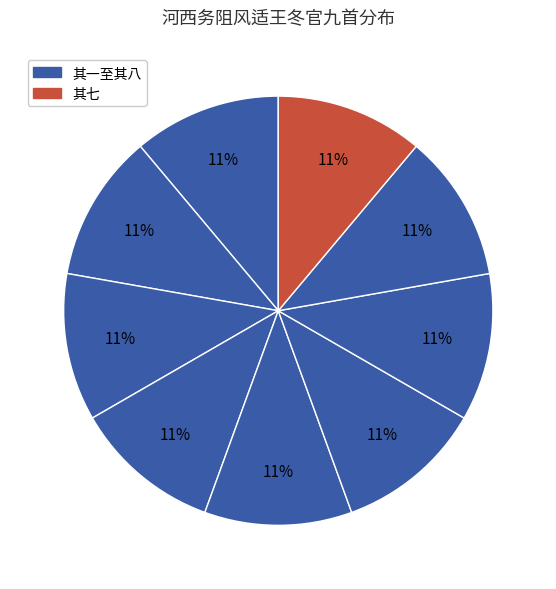

Does any single category account for the majority?

No